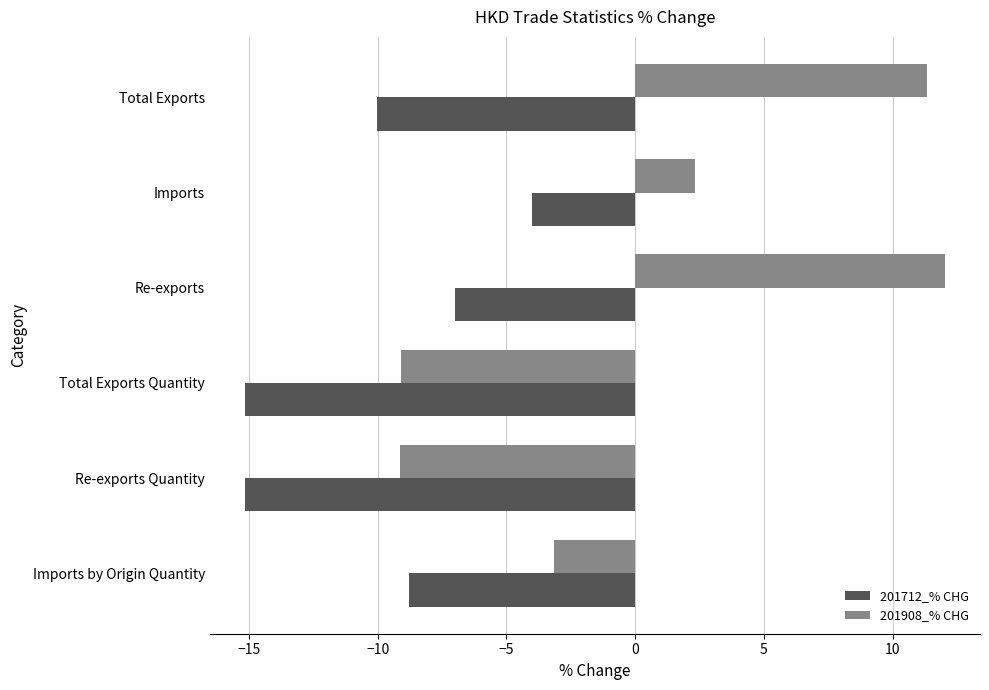

Which series has the largest range (max minus min)?

201908_% CHG